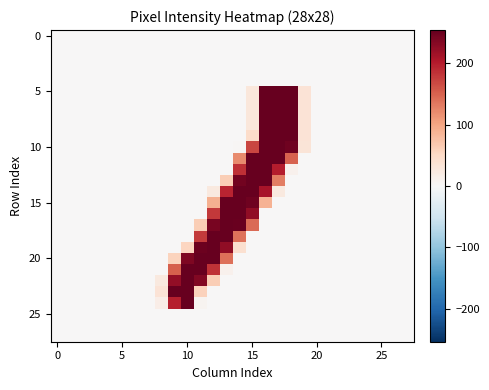

At how many categories does at least one series exceed 109?

10